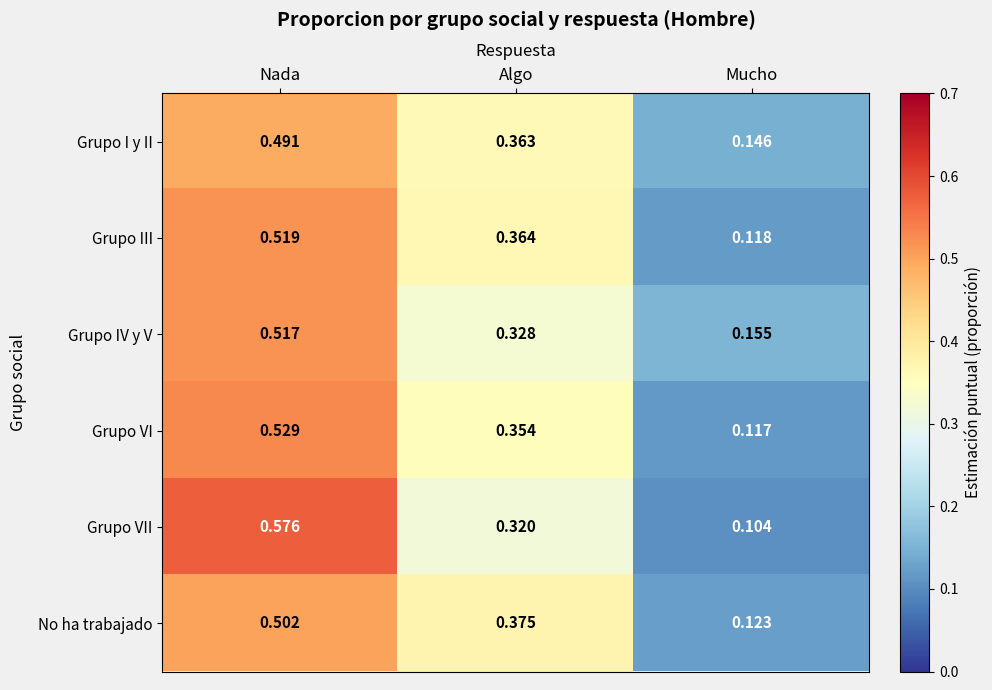

Which series has the largest total across all categories?

Grupo III